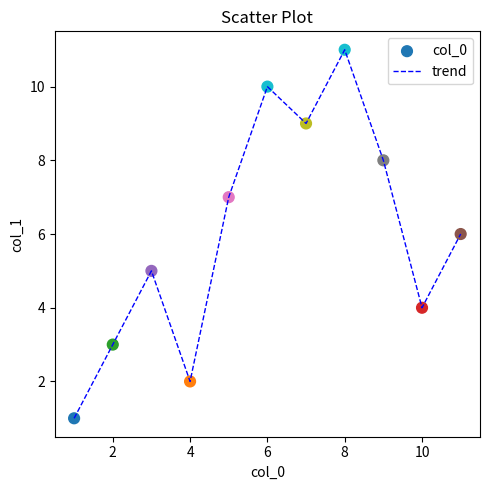

What is the greatest value displayed?

11